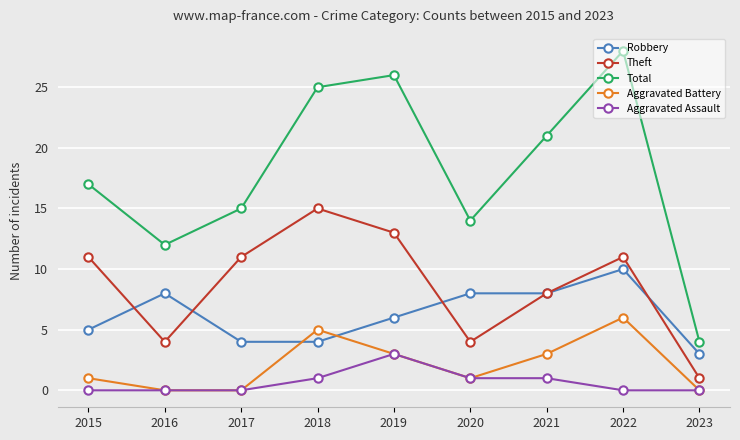

At which category is the sum across all series the highest?

2022